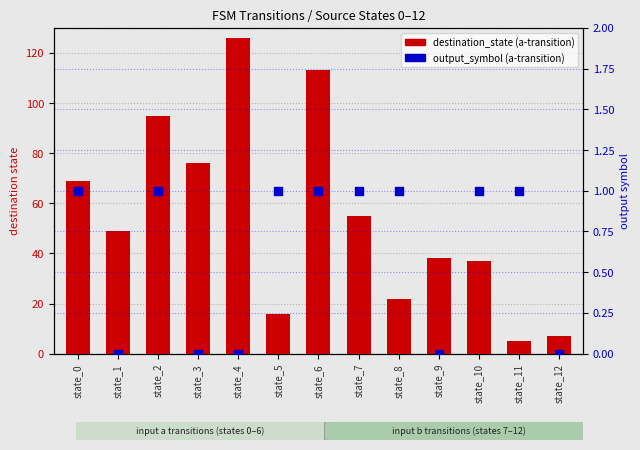

Which series contains the lowest Y value?

output_symbol (a-transition)